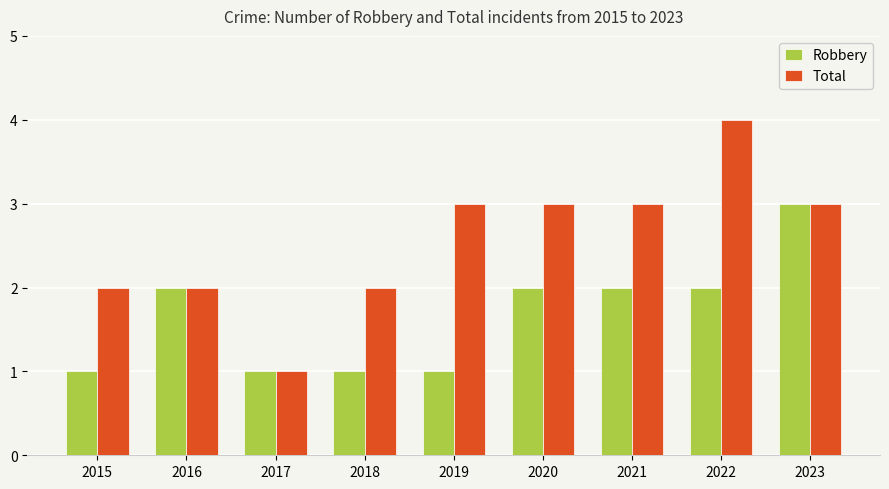

Which series has the largest total across all categories?

Total